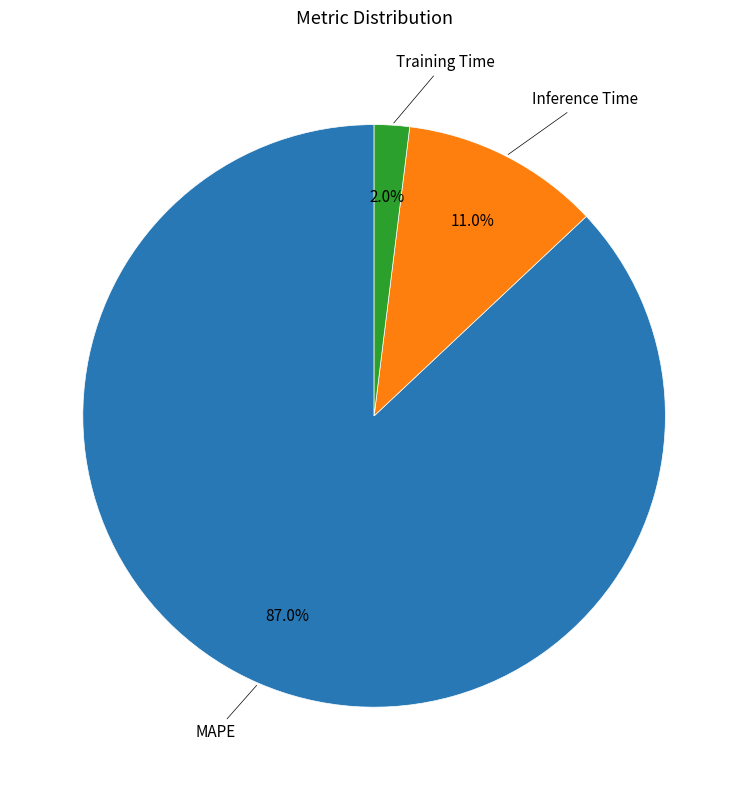

Between Inference Time and Training Time, which is larger?

Inference Time